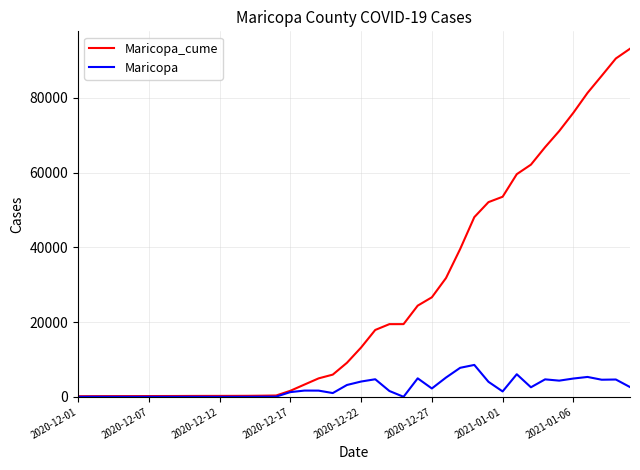

Rank the series by their maximum value, from highest to lowest.

Maricopa_cume, Maricopa